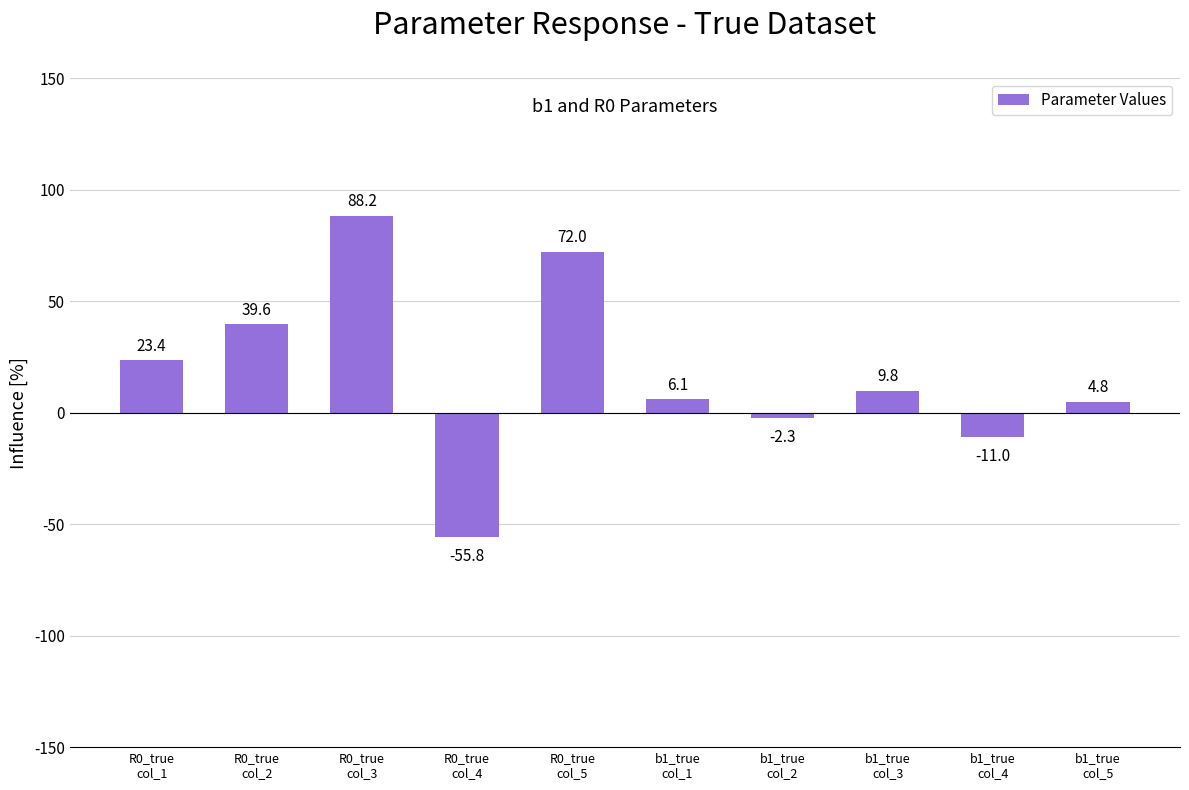

At which label does the data first exceed 9?

R0_true
col_1